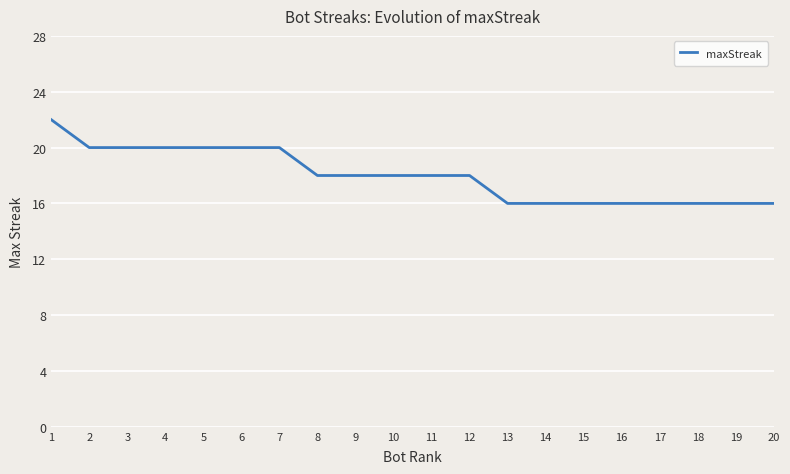

Read the value at 7.

20